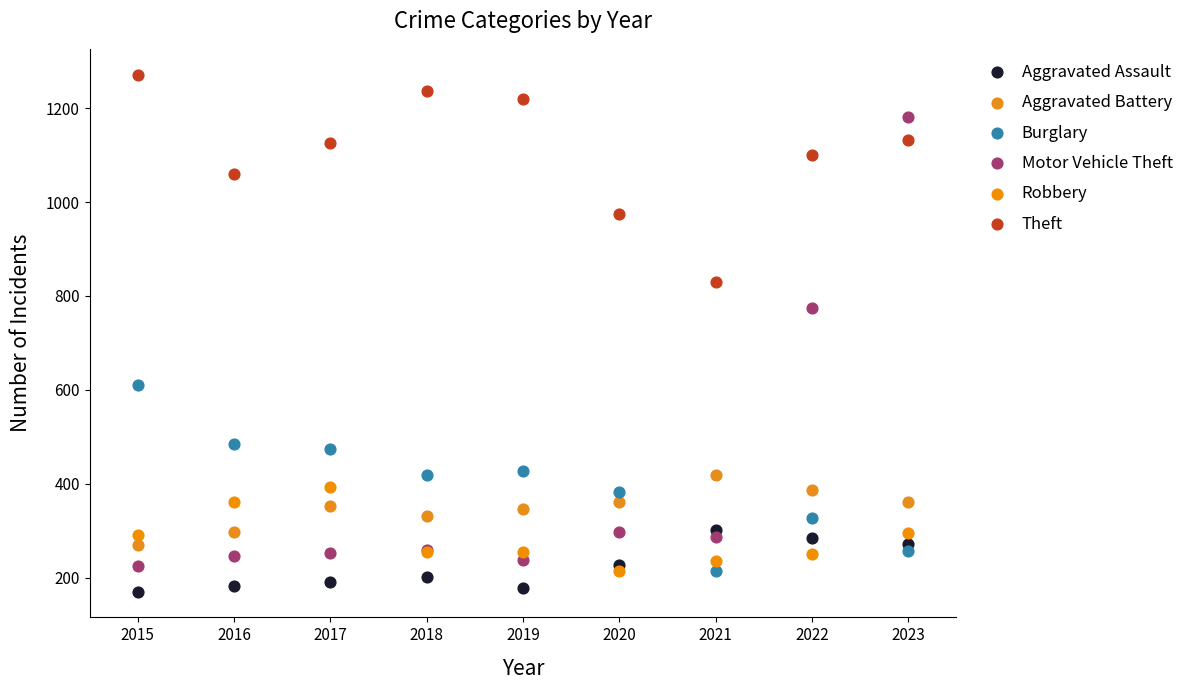

Which series has the widest spread of Y values?

Motor Vehicle Theft